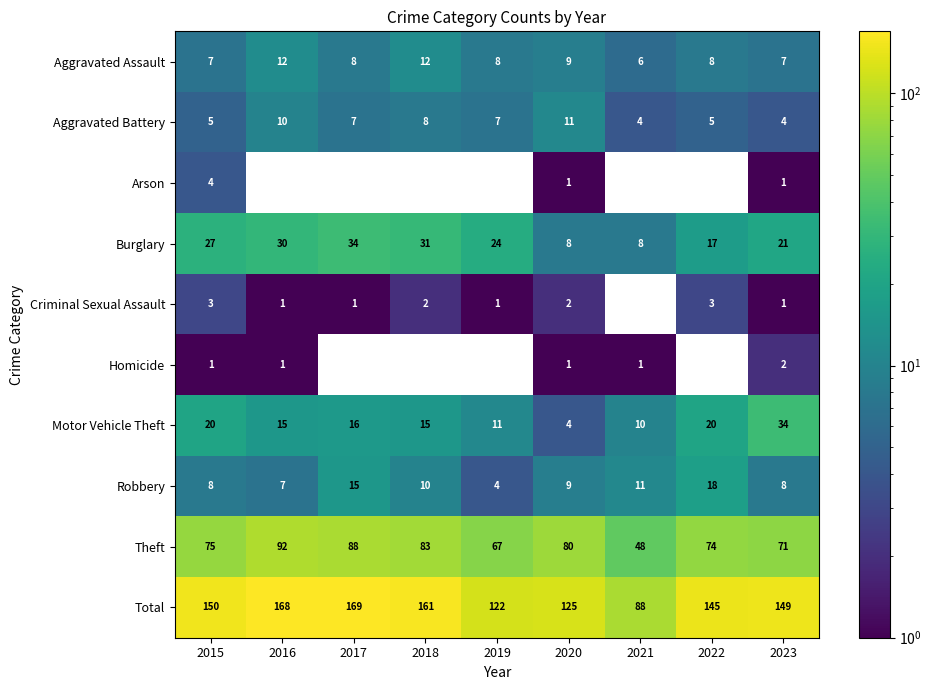

What is the approximate value of Arson at 2015?

4.0